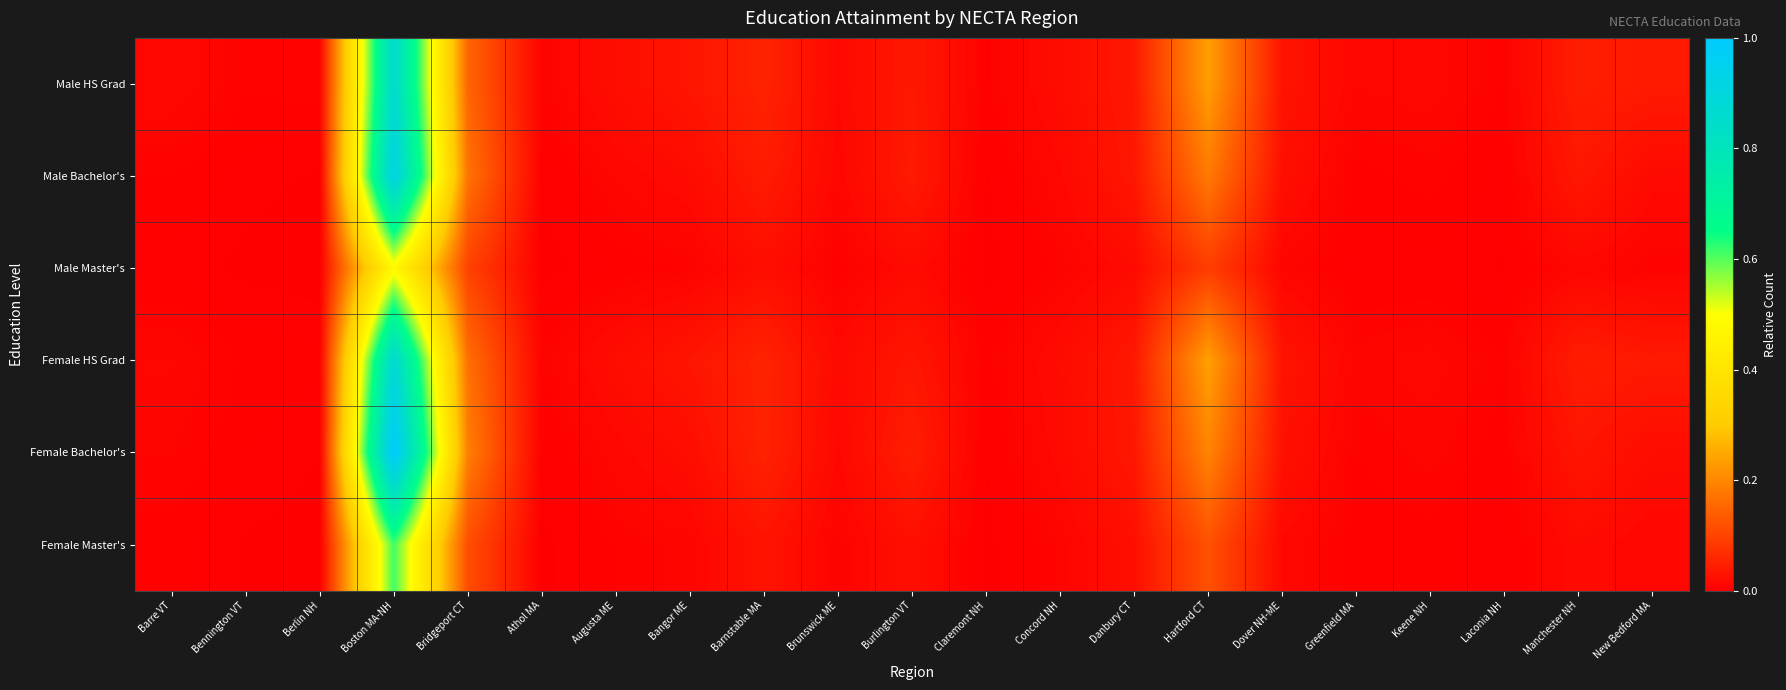

At which category is the sum across all series the highest?

Boston MA-NH